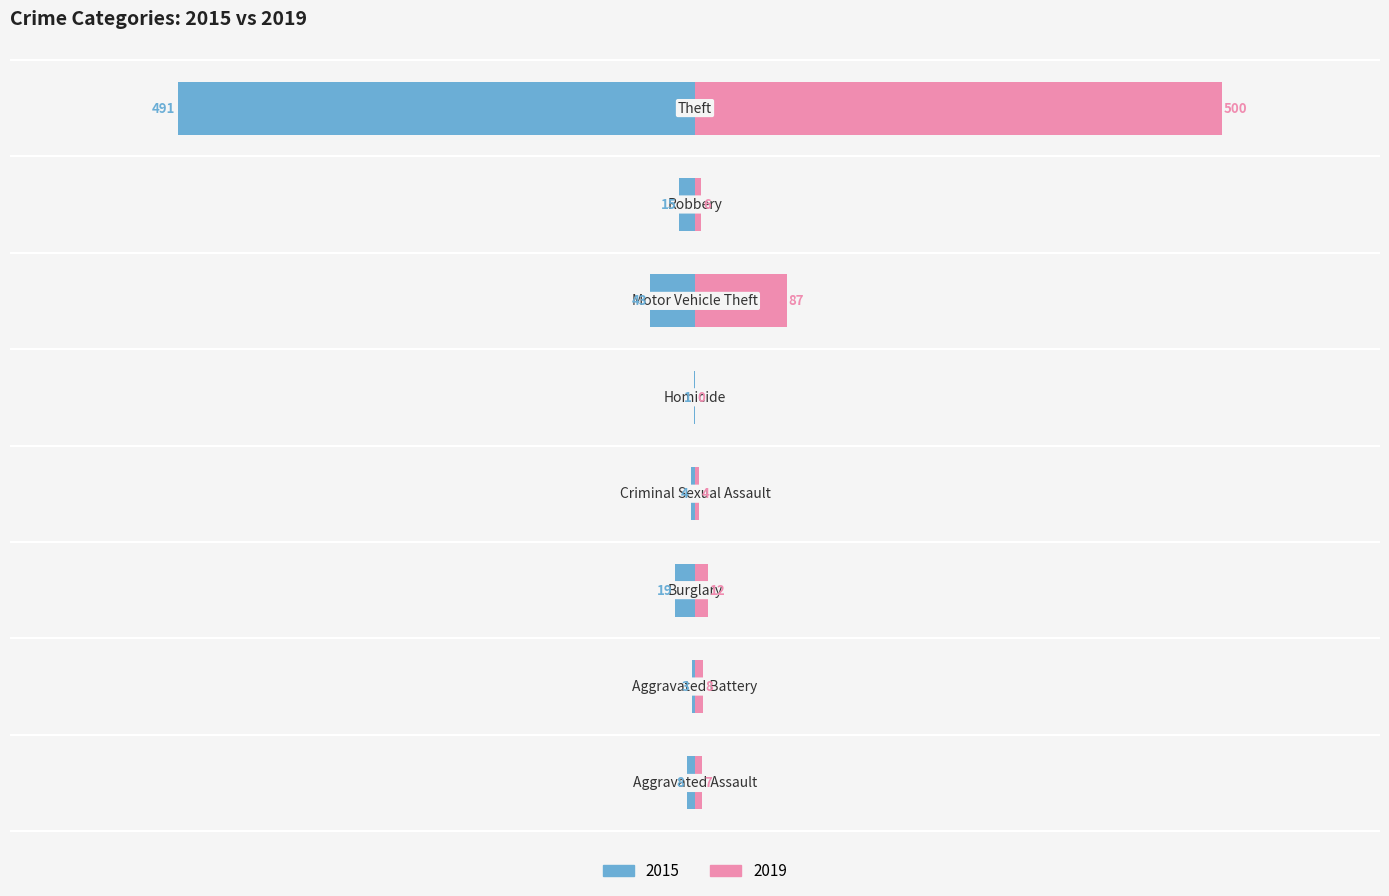

Reading left to right, extract all data points from this chart.

2015: -8	-3	-19	-4	-1	-43	-15	-491
2019: 7	8	12	4	0	87	6	500